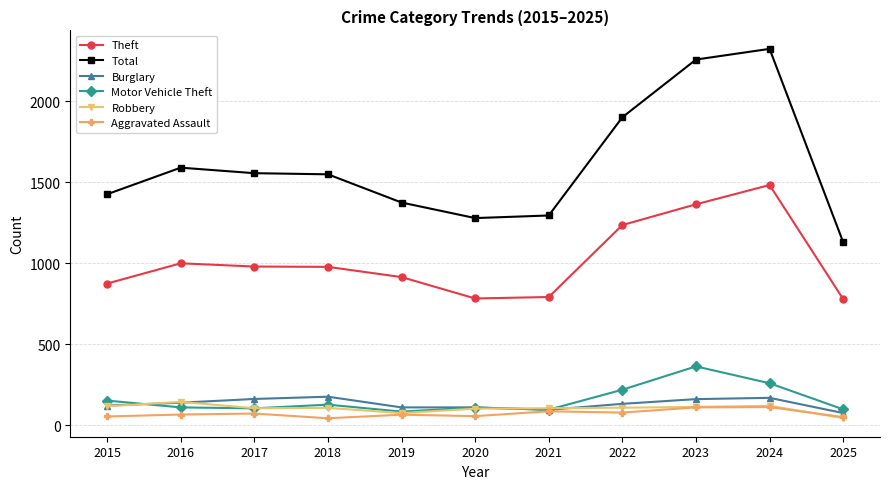

What is the value of the Aggravated Assault point at the 10th from the left?

112